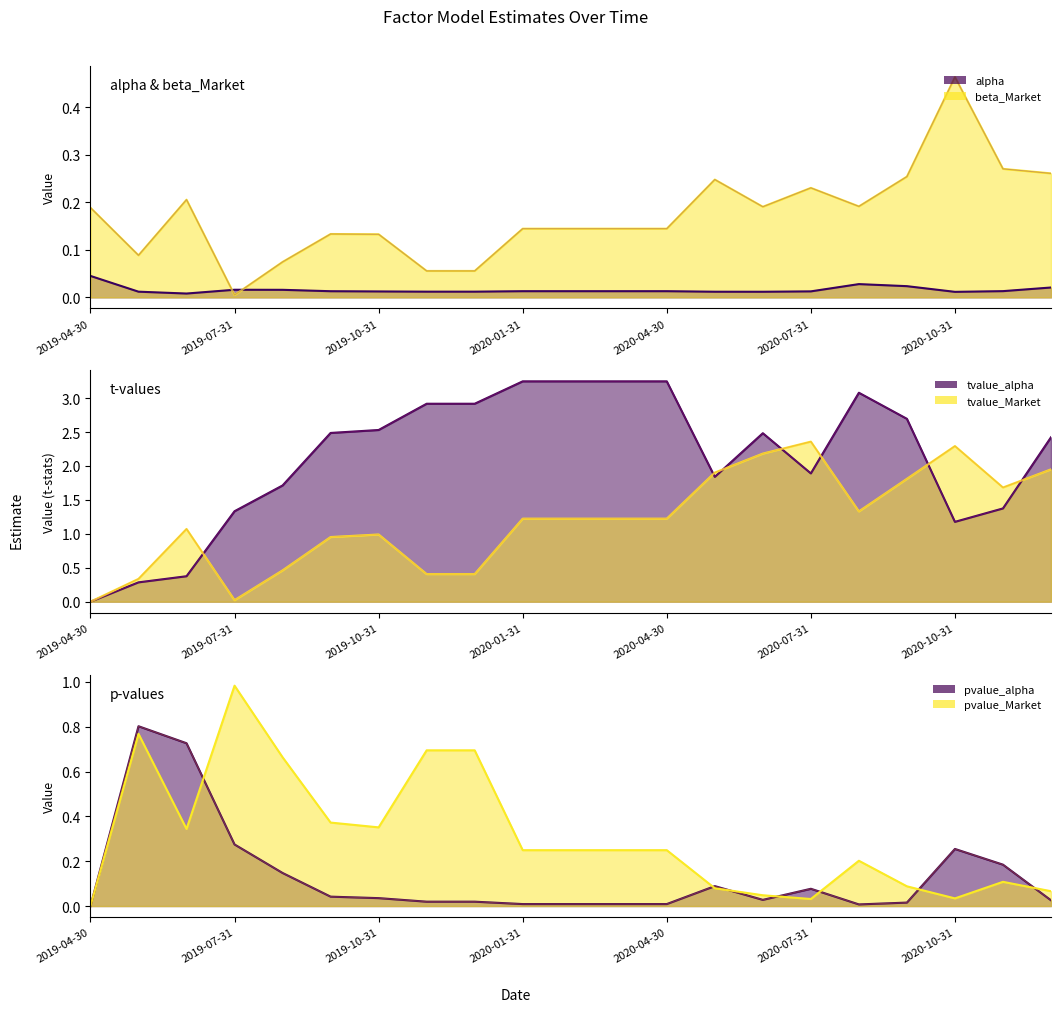

What is the spread (max minus min) of values at 2020-10-31?

2.3